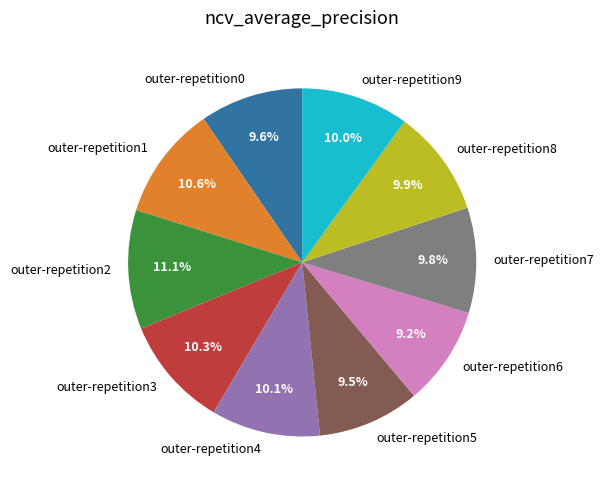

What percentage is NOT represented by outer-repetition2?

88.9%